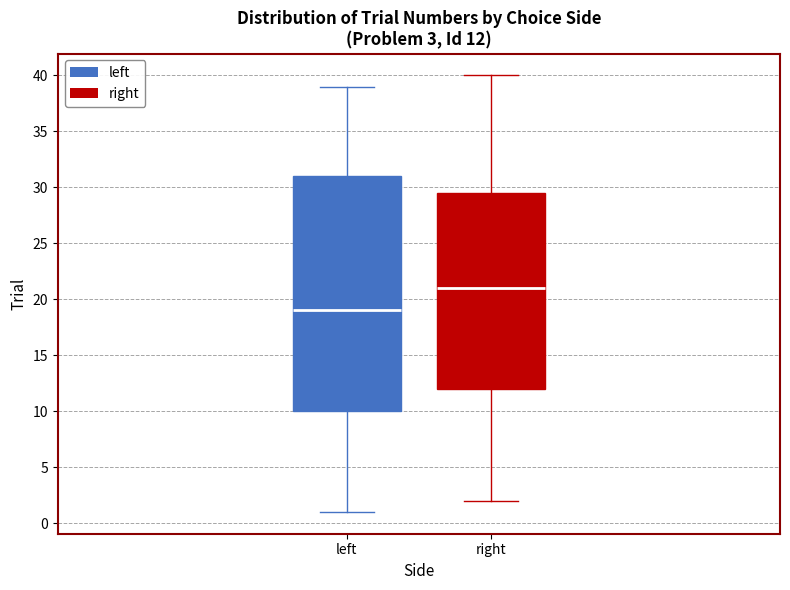

Comparing the boxes themselves (not the whiskers), which one is the tallest?

left